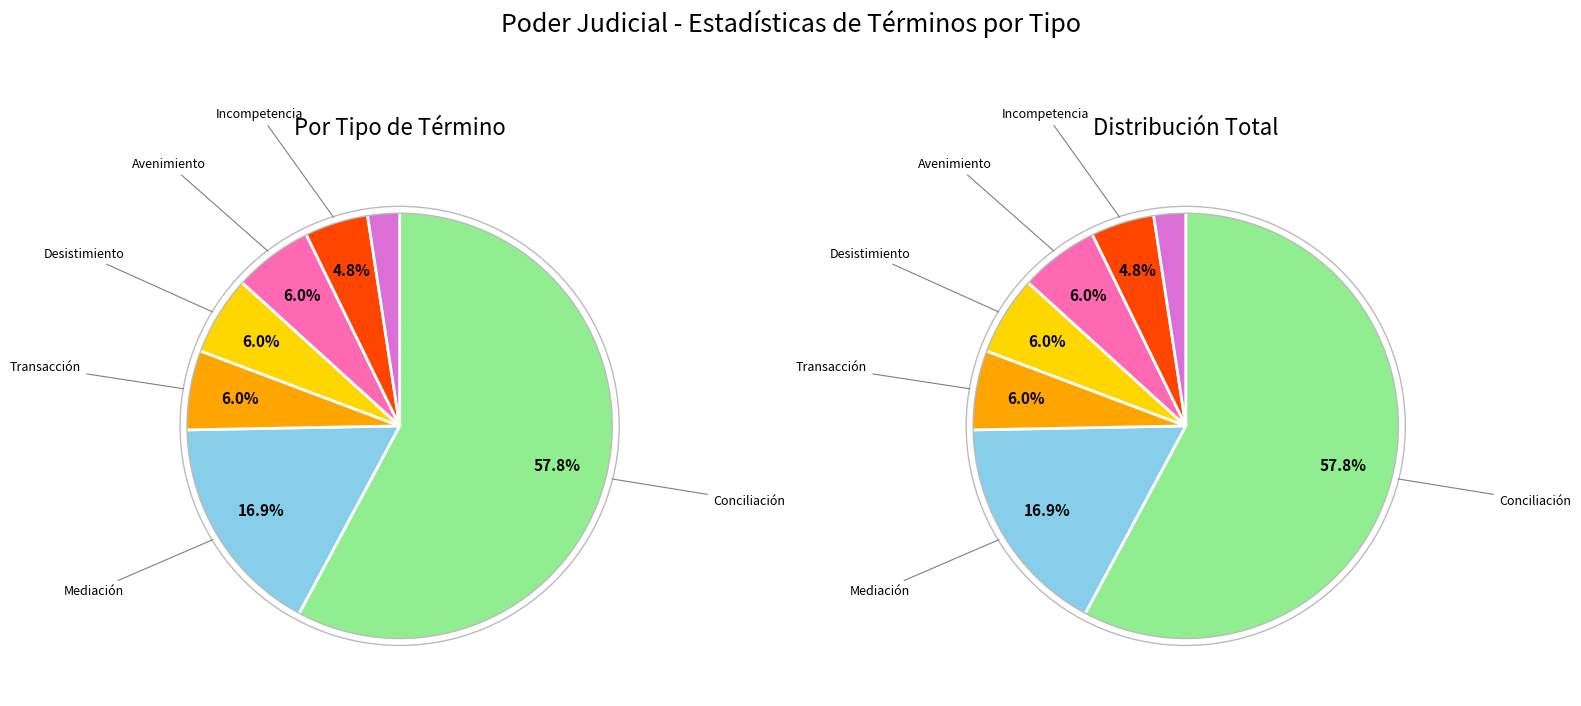

What percentage is the Incompetencia slice, to the nearest percent?

5%